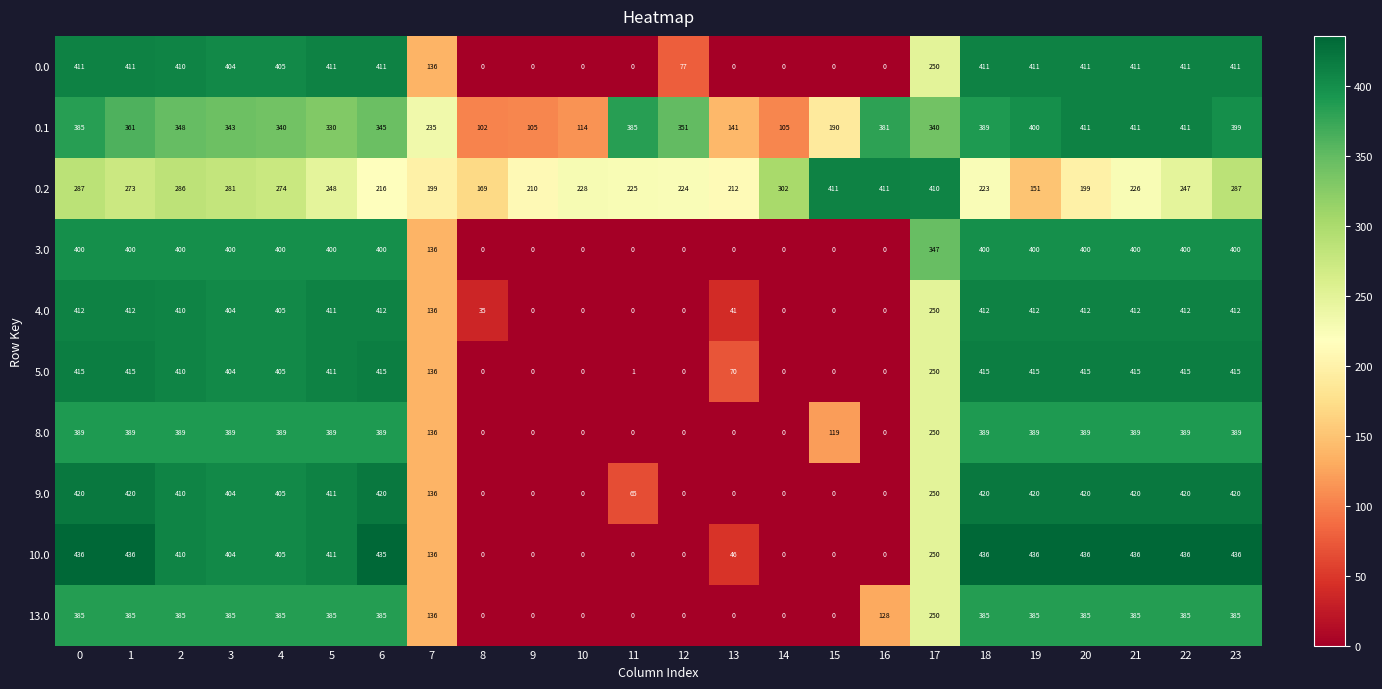

Which series has the widest spread of values?

10.0